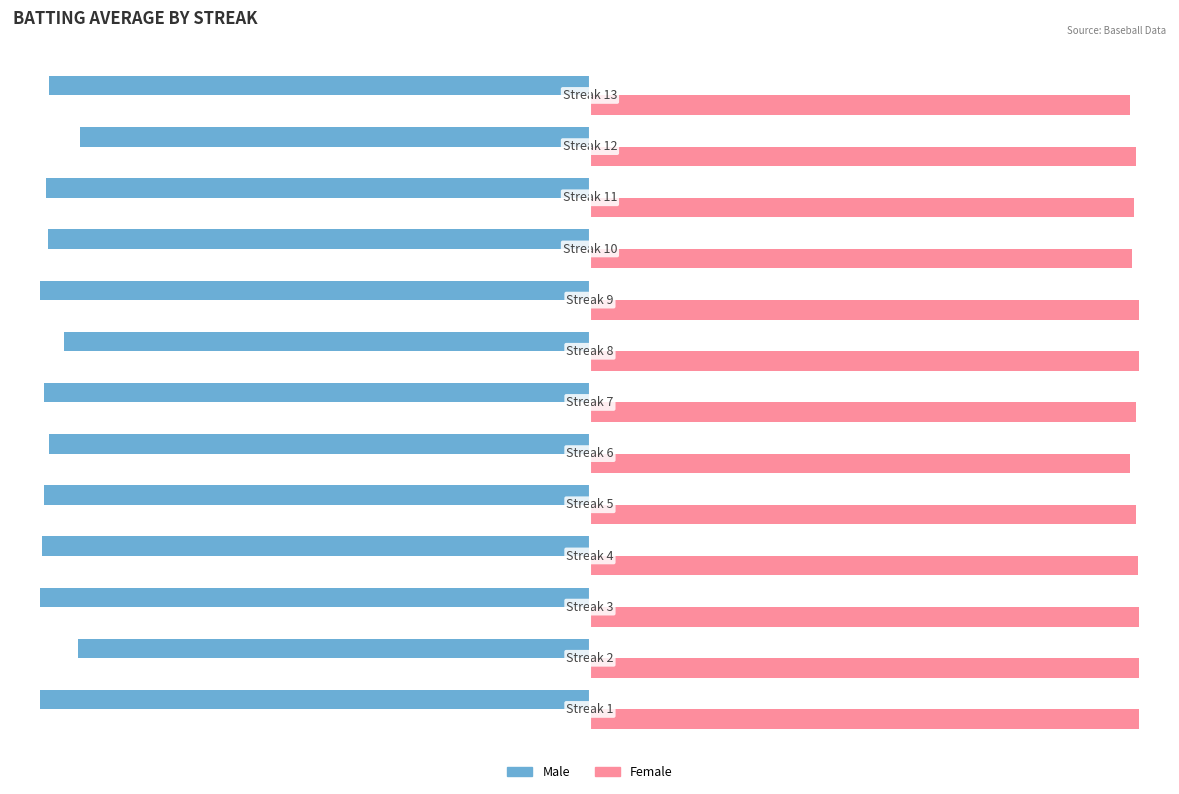

How many Female values are between 0 and 1?

13